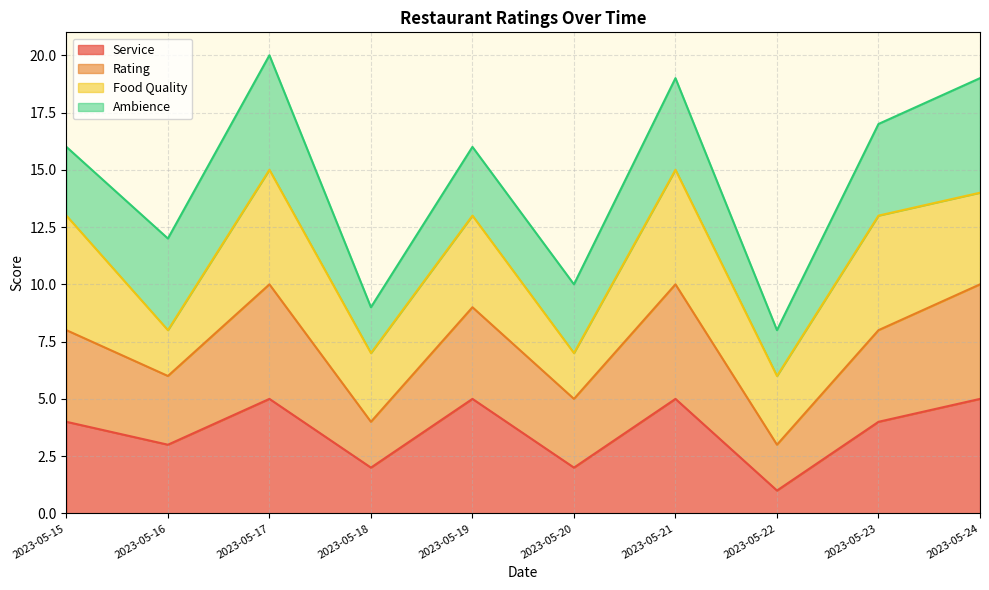

What is the difference between the maximum and minimum values in the Service series?

4